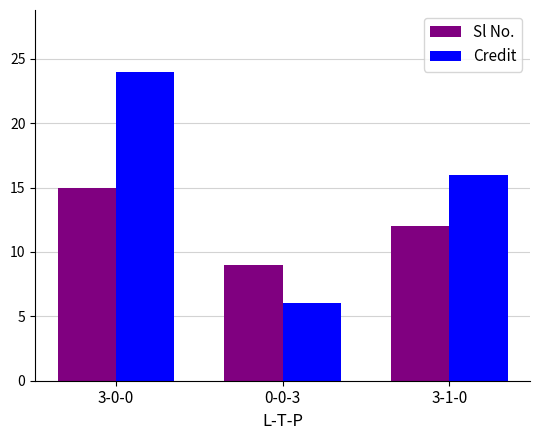

At which category is the sum across all series the highest?

3-0-0